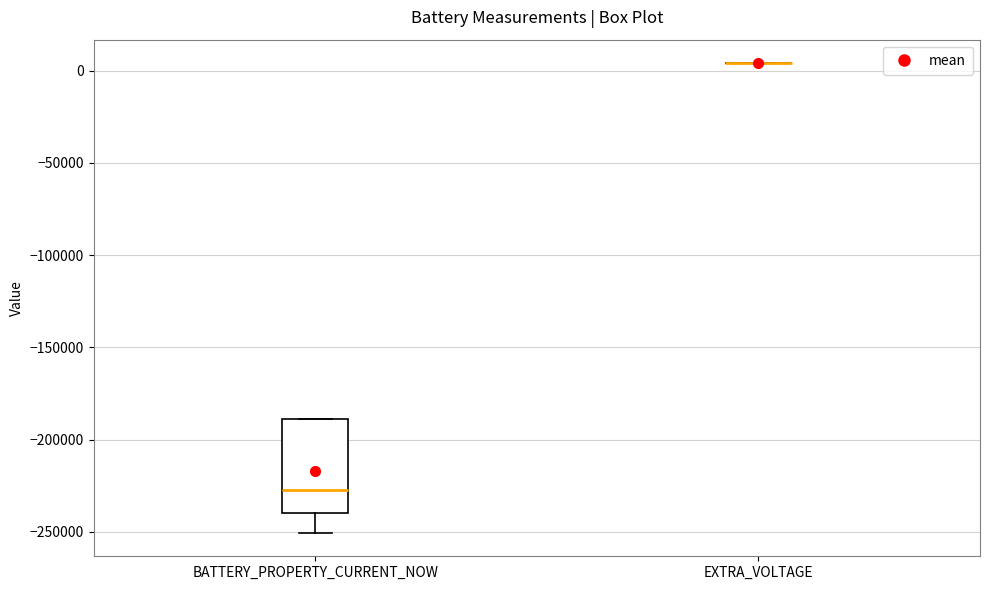

Comparing the boxes themselves (not the whiskers), which one is the tallest?

BATTERY_PROPERTY_CURRENT_NOW